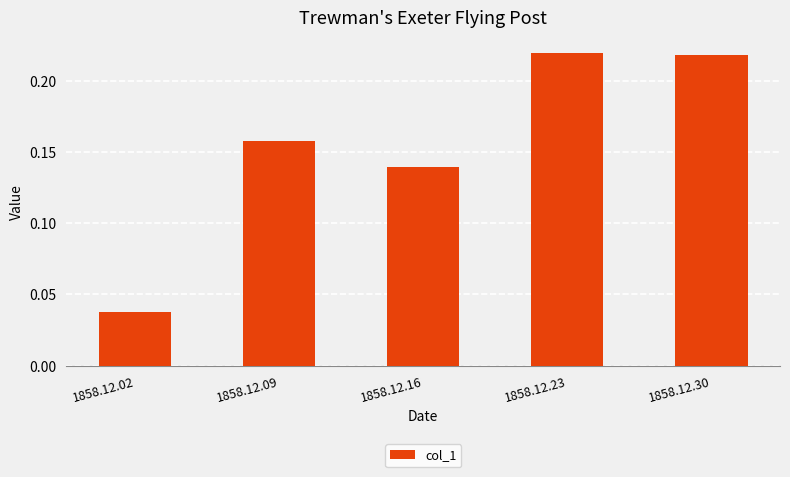

What is the sum of all values?

0.8